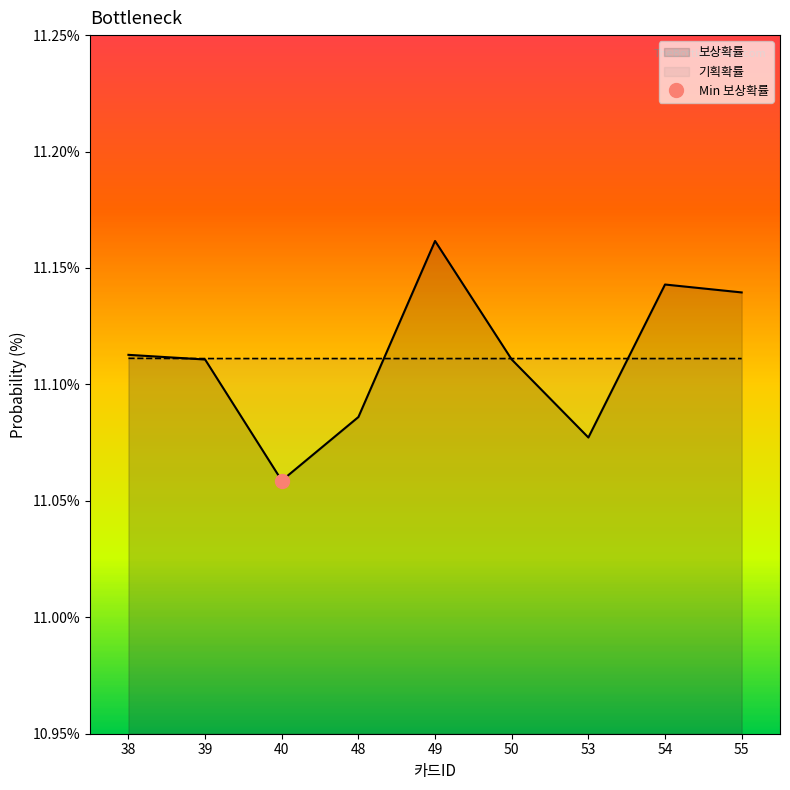

How many 기획확률 values are between 11 and 12?

9